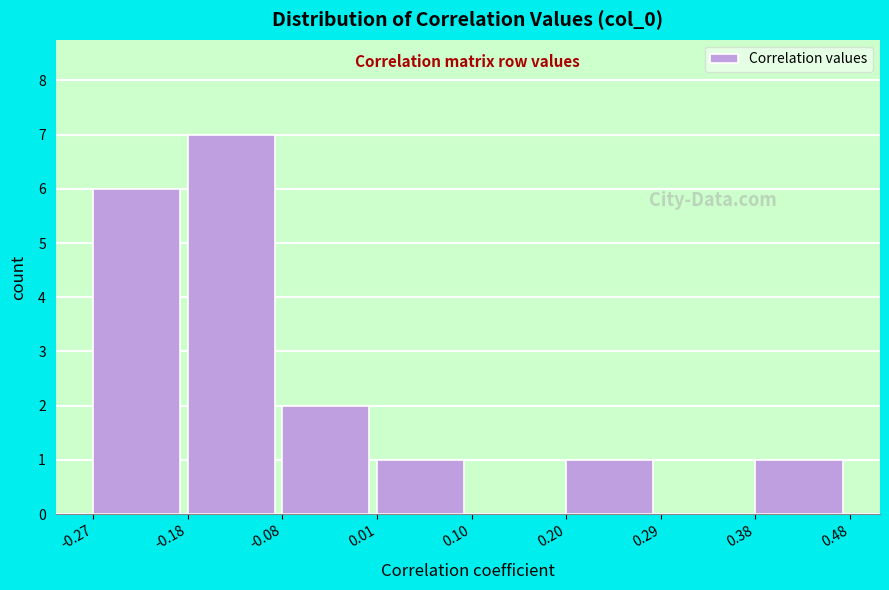

Over which range of the x-axis is the bar tallest?

-0.18 to -0.08